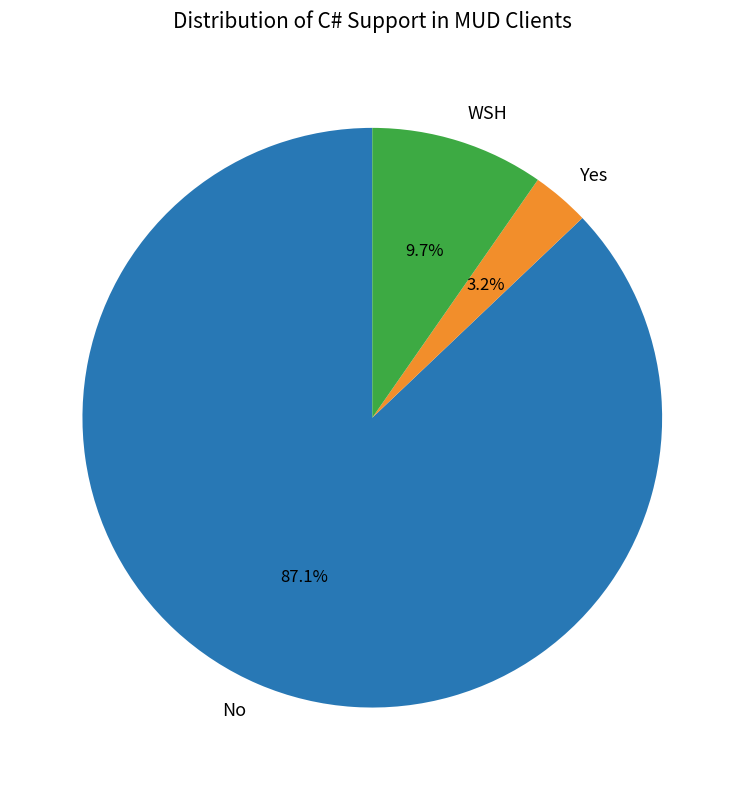

Rank the categories by value from highest to lowest.

No, WSH, Yes